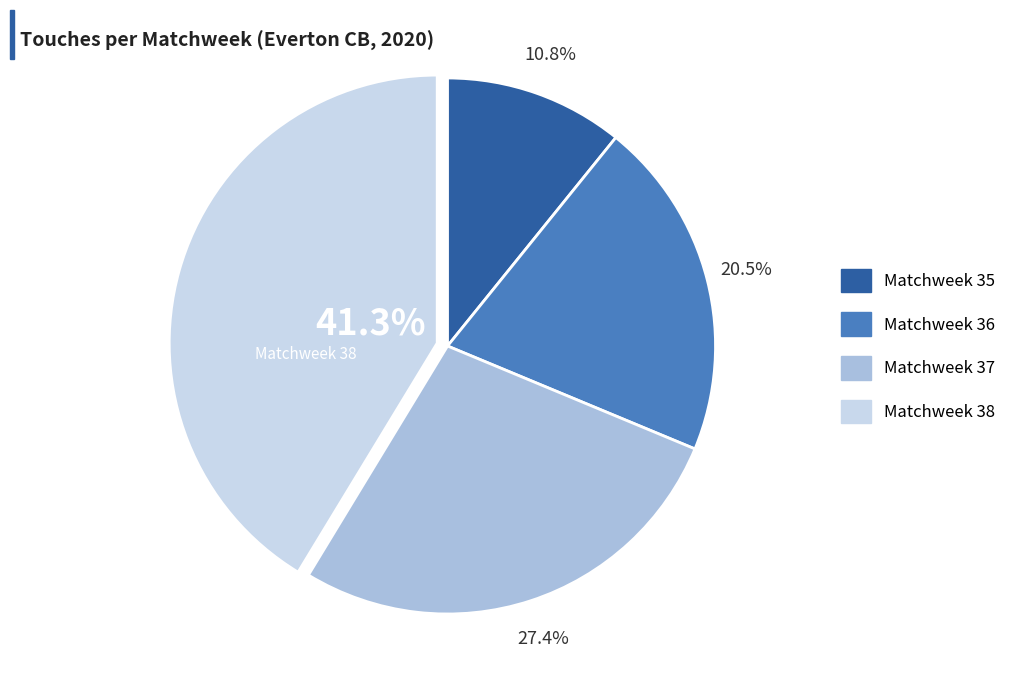

Approximately how many times larger is the value at Matchweek 35 compared to Matchweek 38?

0.3